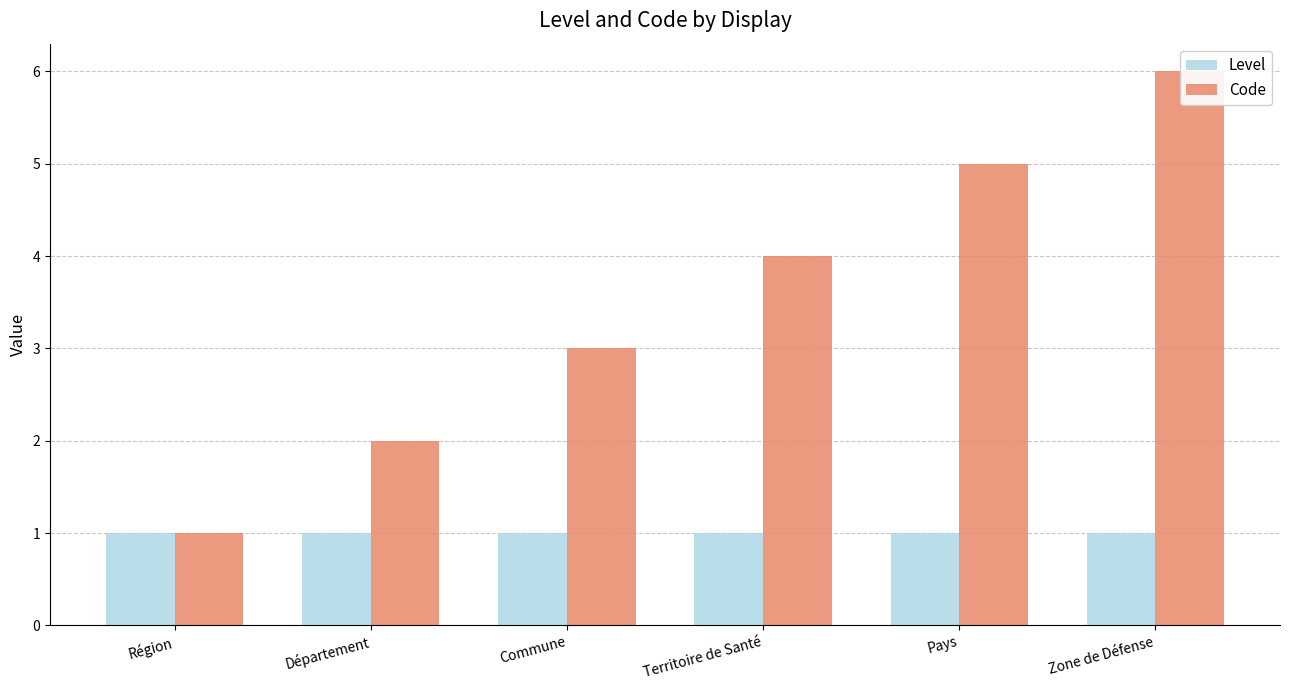

Reading left to right, extract all data points from this chart.

Level: 1	1	1	1	1	1
Code: 1	2	3	4	5	6